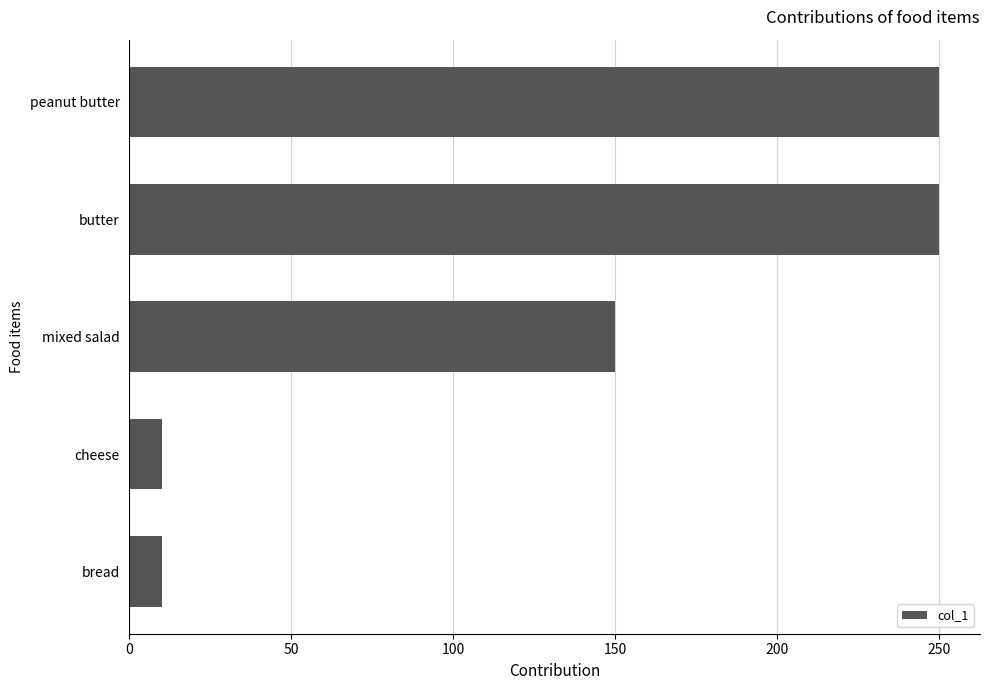

What is the difference between the maximum and minimum values?

240